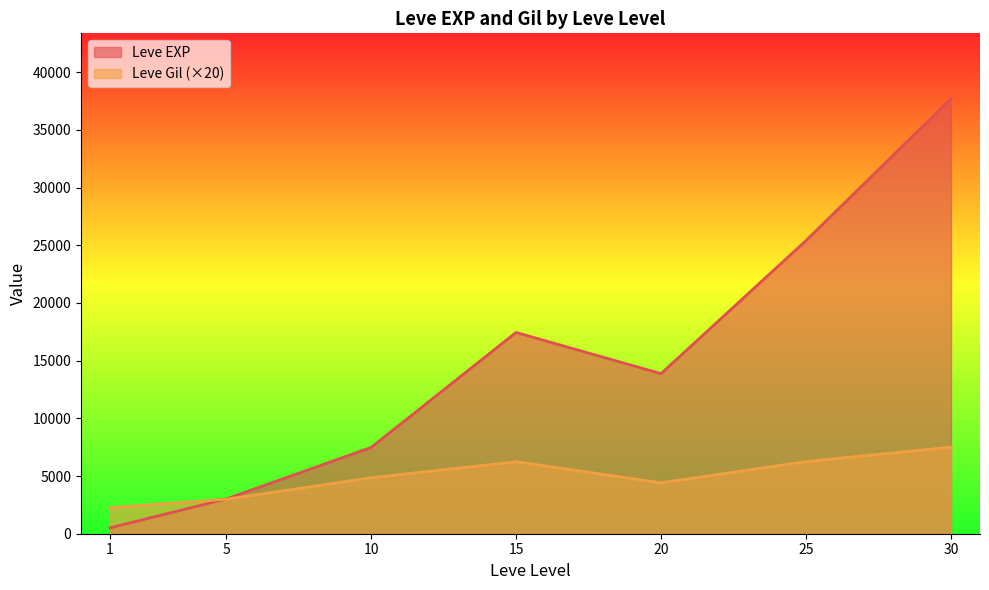

After their last crossing, which series has the higher values: Leve EXP or Leve Gil?

Leve EXP